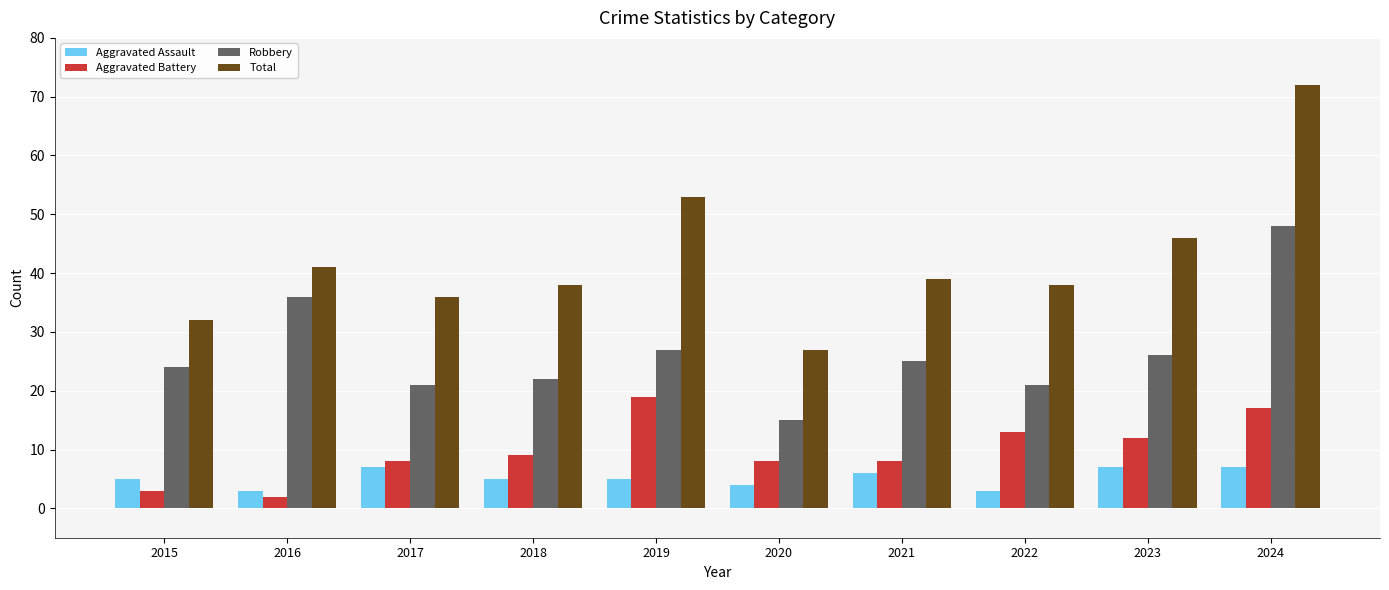

What is the value of the Total bar at the 7th from the left?

39